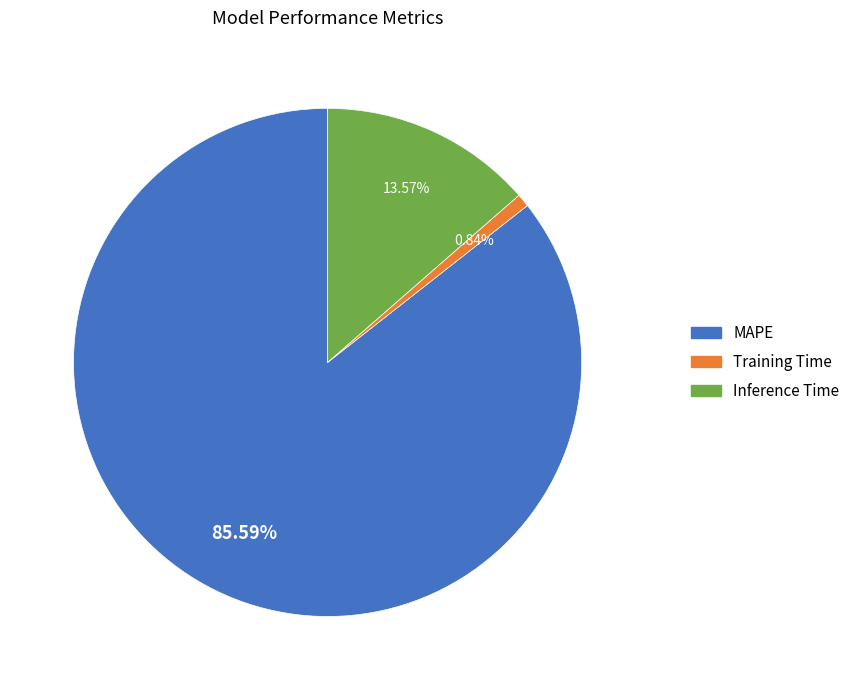

To the nearest percent, what is the combined percentage of Inference Time and MAPE?

99%